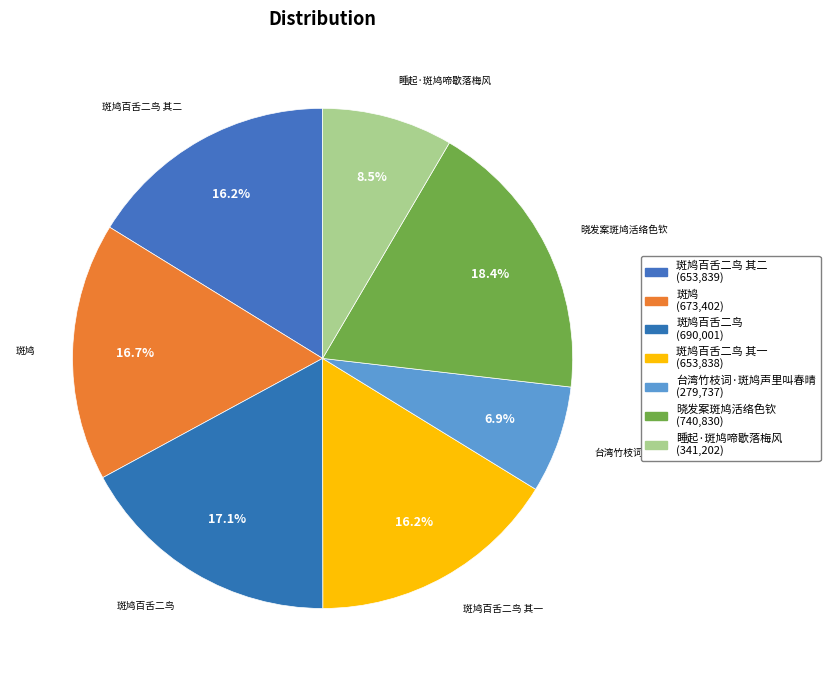

Count the number of slices in the pie.

7